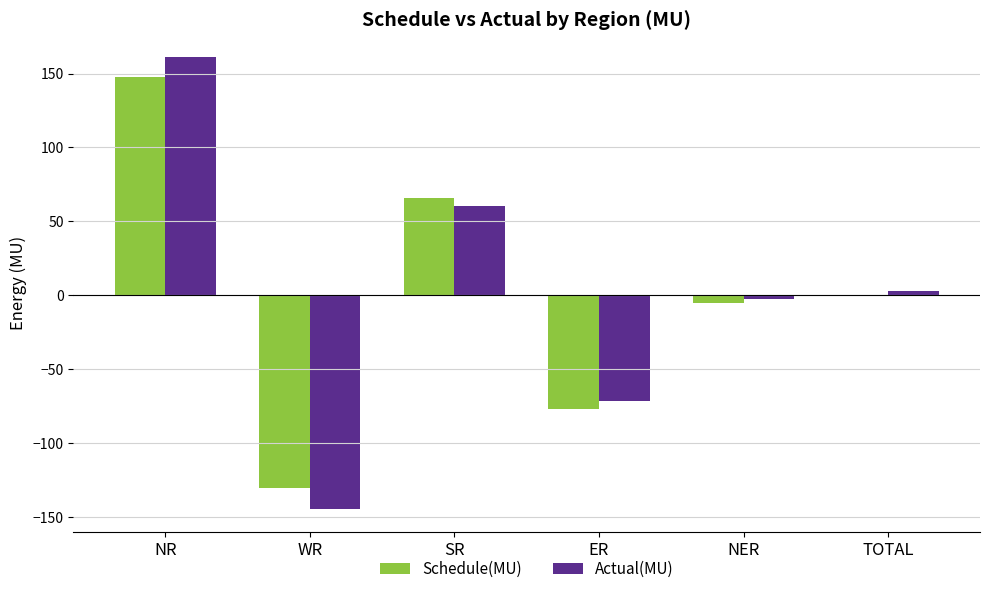

What is the sum of all Actual(MU) values?

5.6